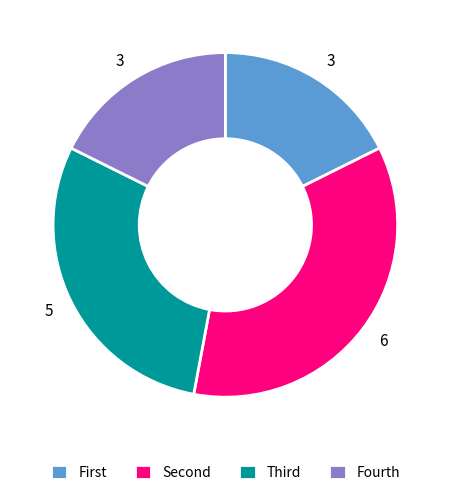

Does any single category account for the majority?

No